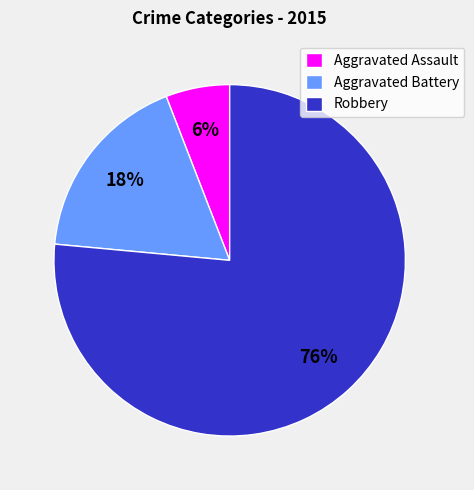

Which category has the smallest portion of the pie?

Aggravated Assault